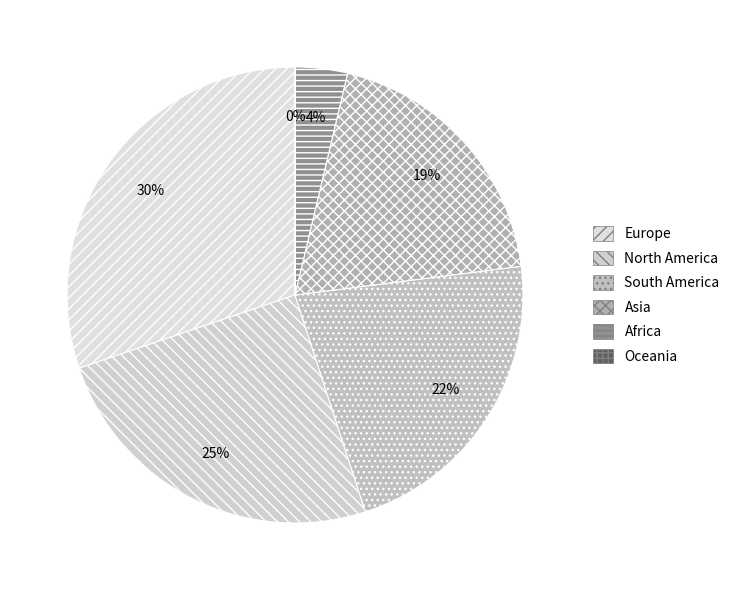

Which slice is the largest?

Europe